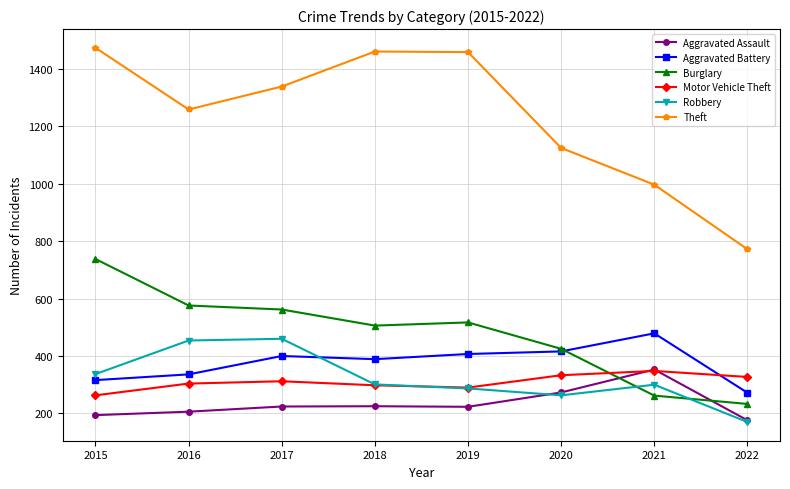

Which series ends up on top after the final intersection of Motor Vehicle Theft and Aggravated Assault?

Motor Vehicle Theft